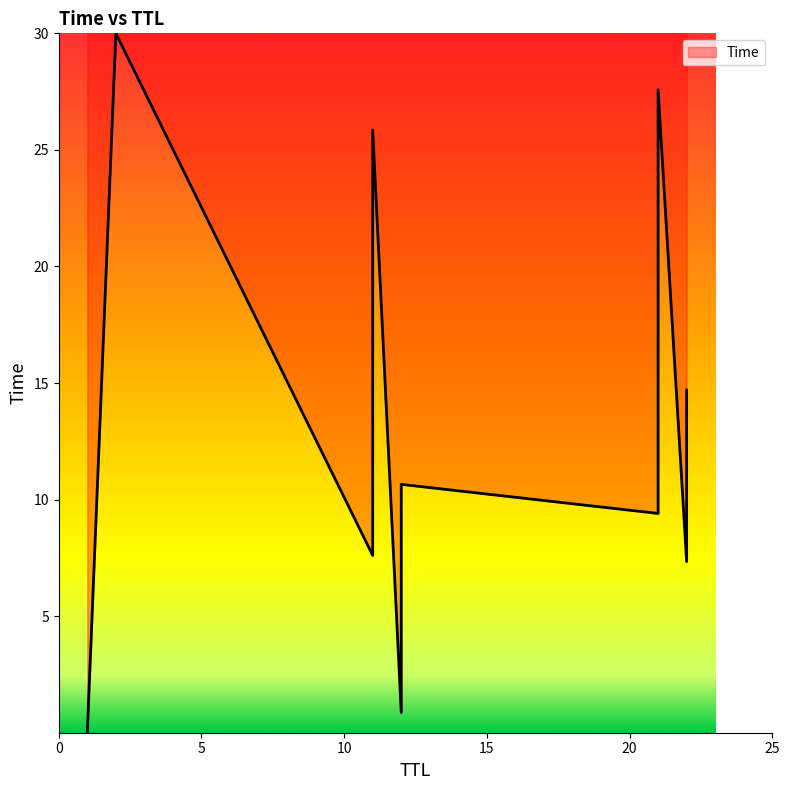

What is the average value?

14.0